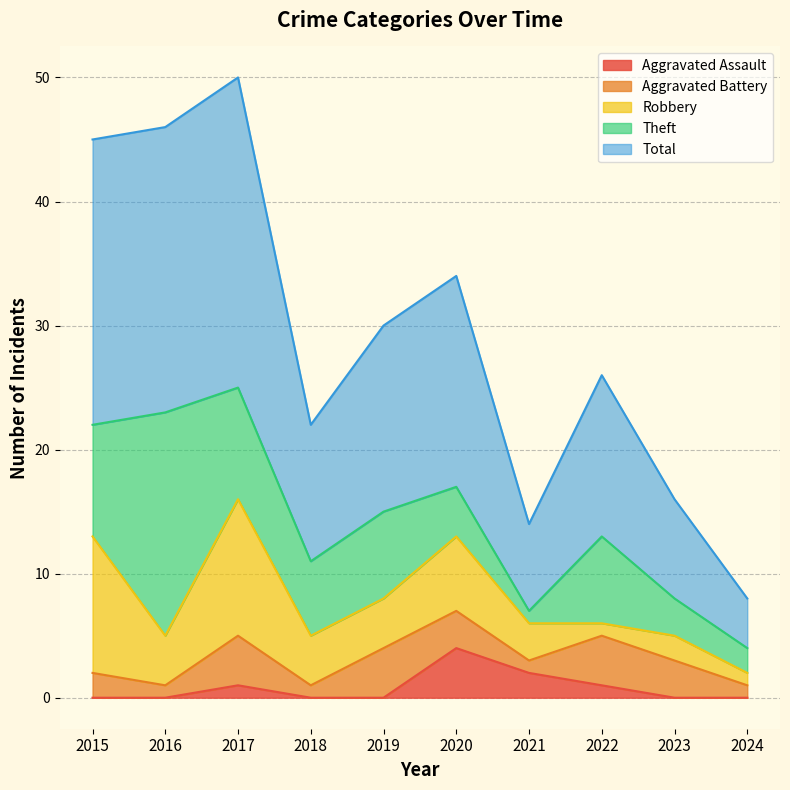

What is the value of the Theft point at the 7th from the left?

1